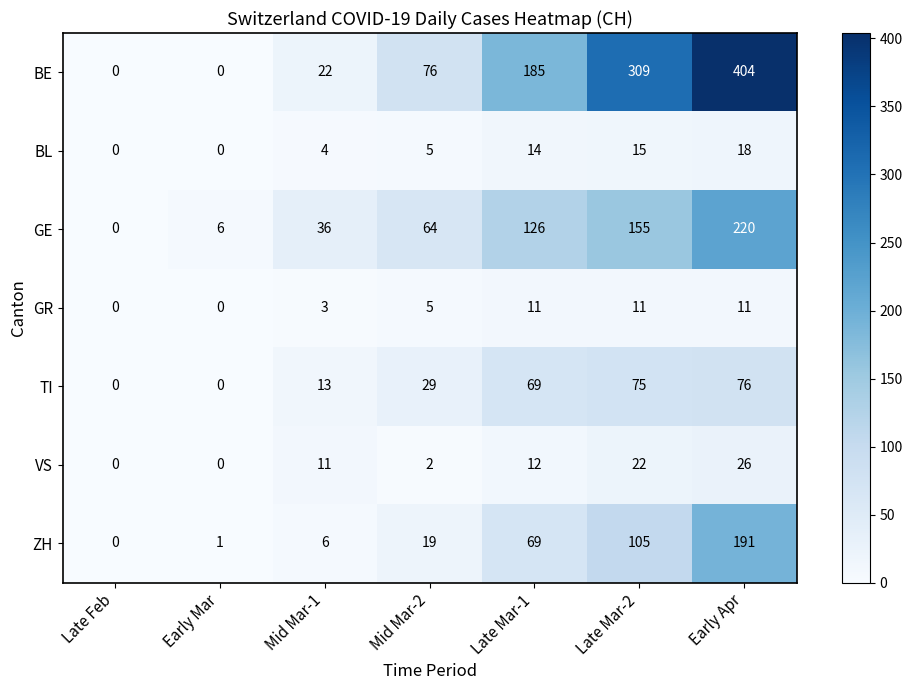

True or false: GE has a value of 110 at Mid Mar-2.

False